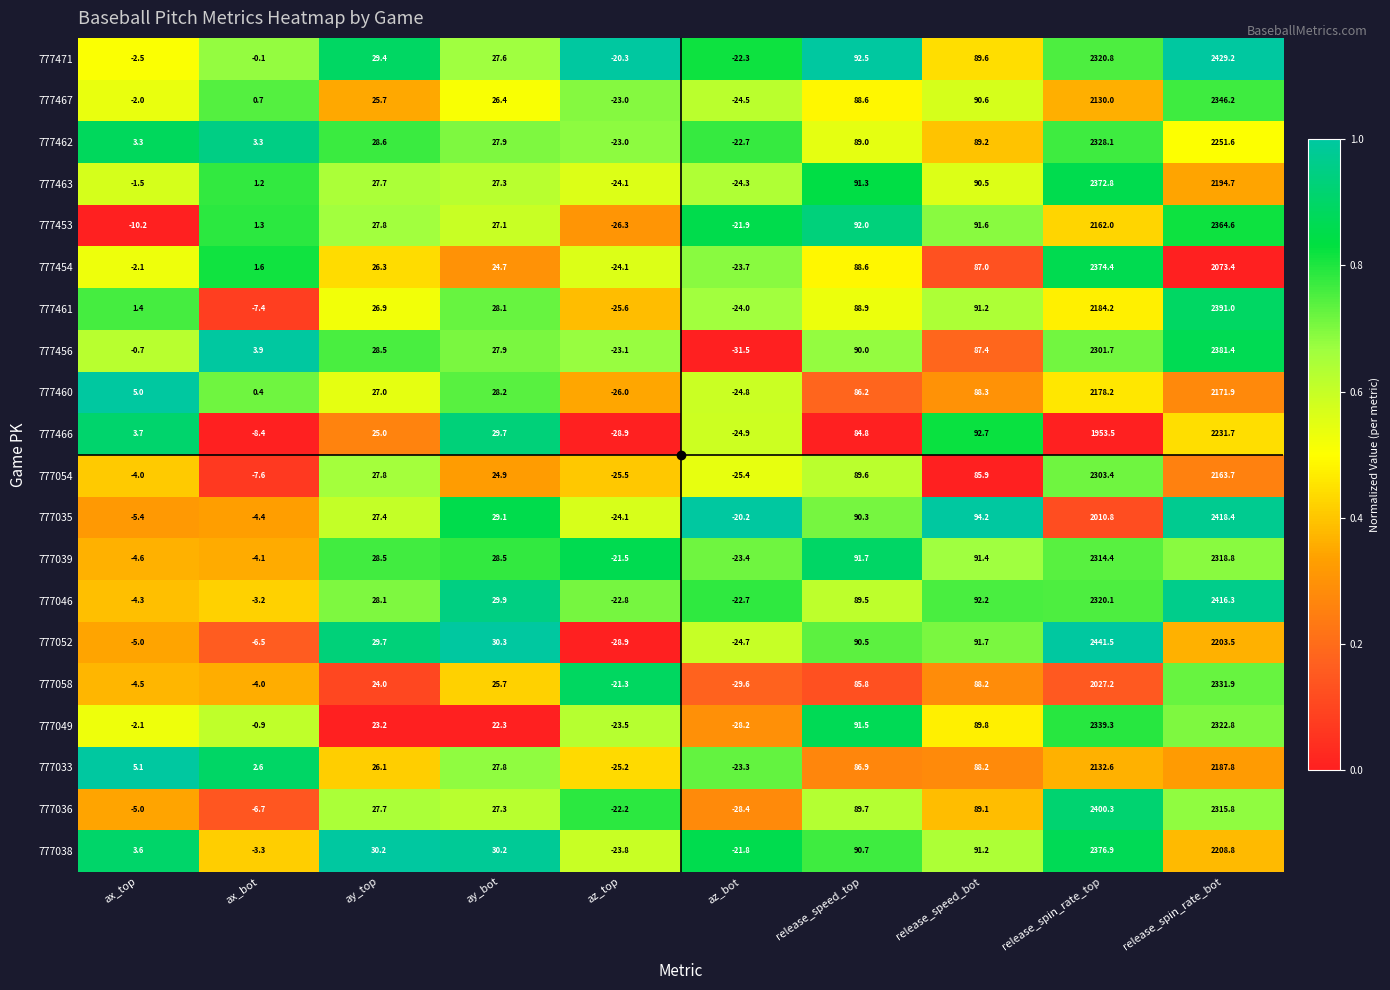

At which category does the chart reach its peak across all series?

release_spin_rate_top